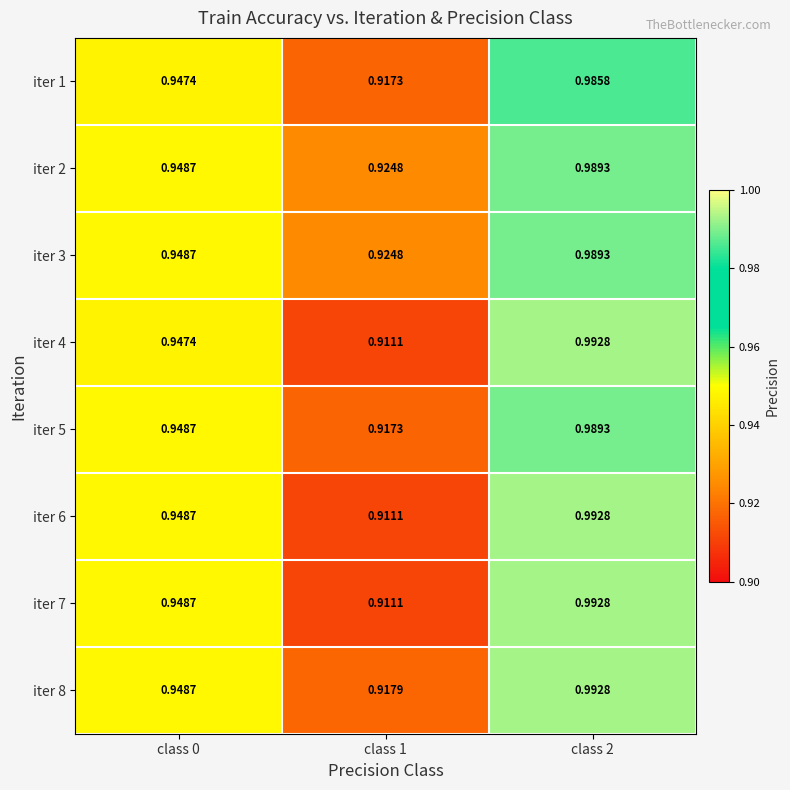

Which series changed the most between class 0 and class 2?

iter 4